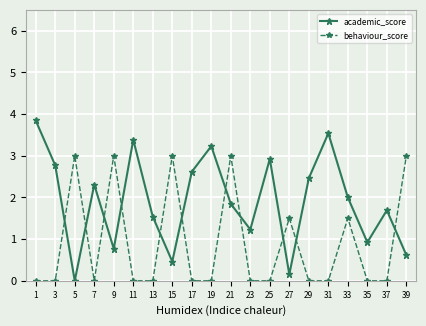

Which series has the largest total across all categories?

academic_score